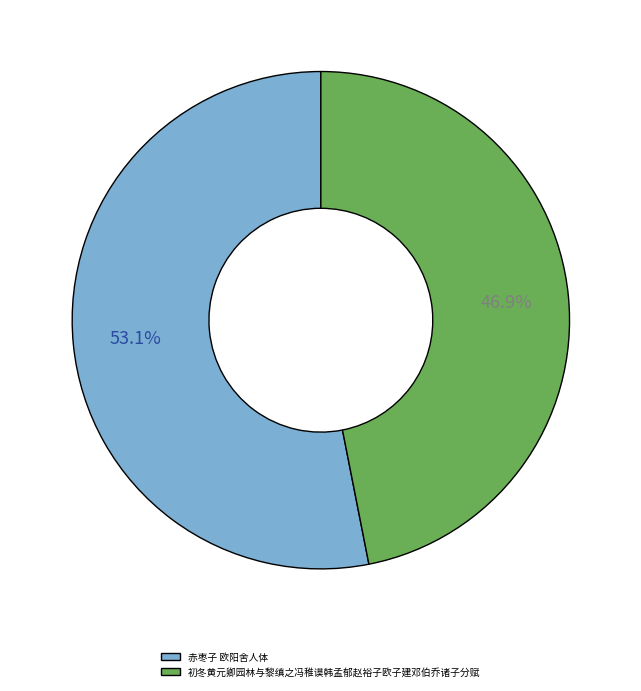

To the nearest percent, what portion does 初冬黄元卿园林与黎缜之冯稚谟韩孟郁赵裕子欧子建邓伯乔诸子分赋 represent?

47%